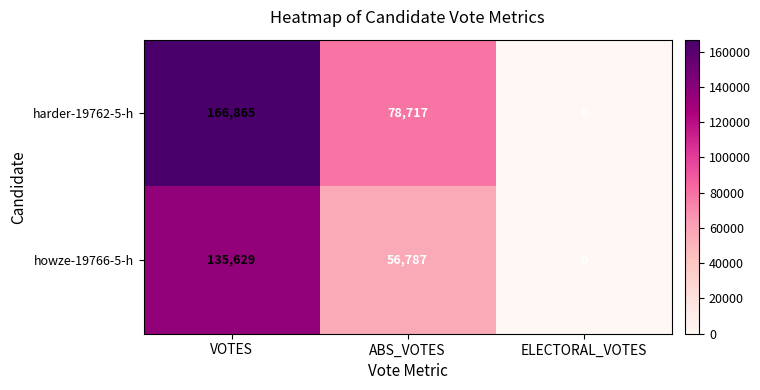

At ABS_VOTES, list the series in order from largest to smallest.

harder-19762-5-h, howze-19766-5-h